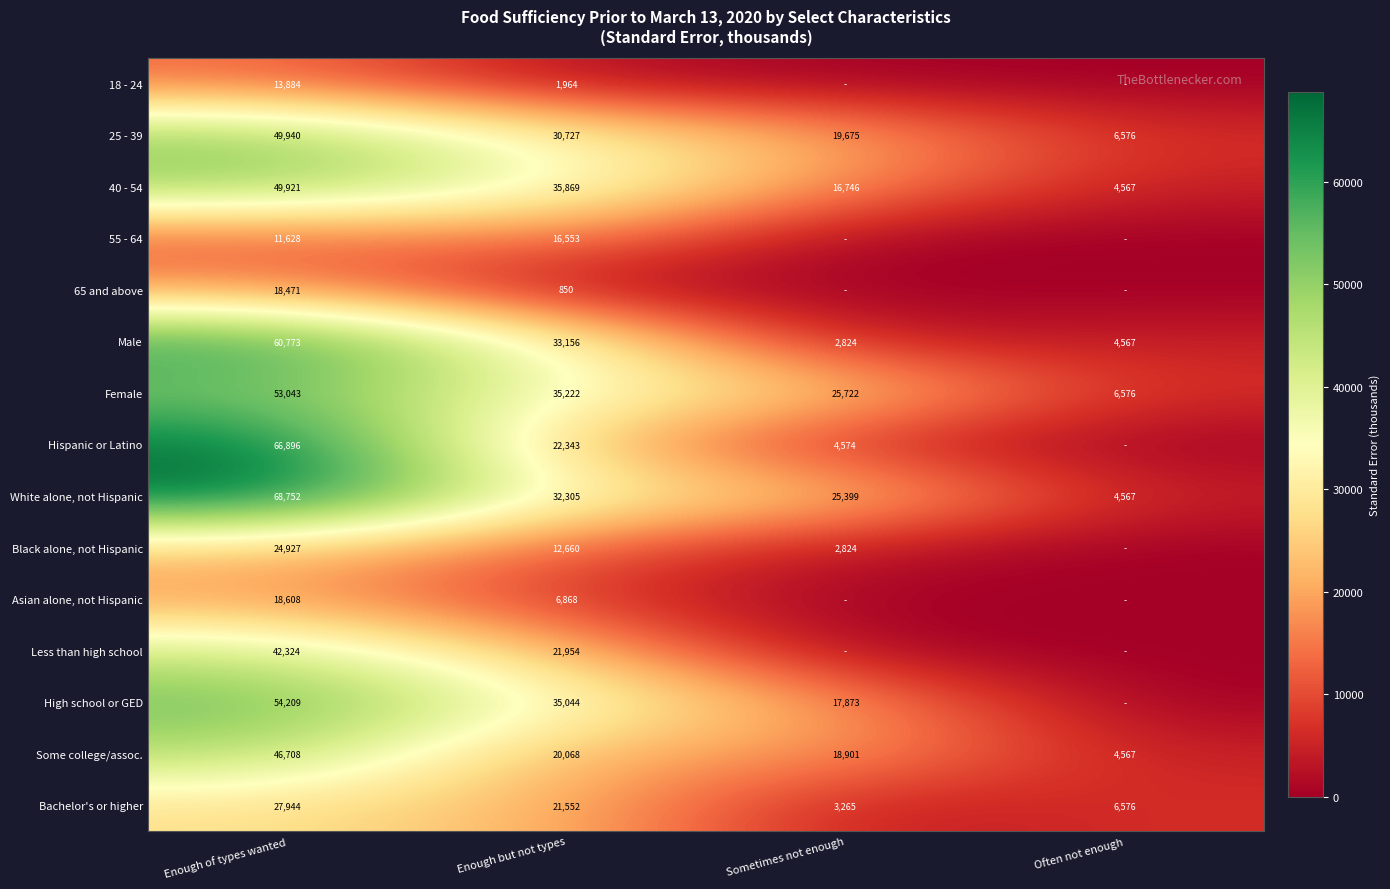

Which category has the lowest value in the Bachelor's or higher series?

Sometimes not enough